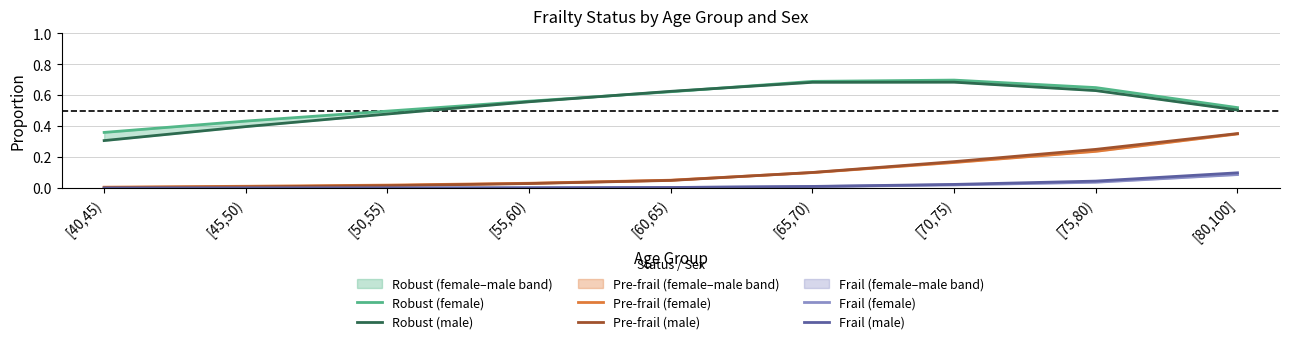

What is the sum of the Pre-frail (male) values at [70,75) and [80,100]?

0.5